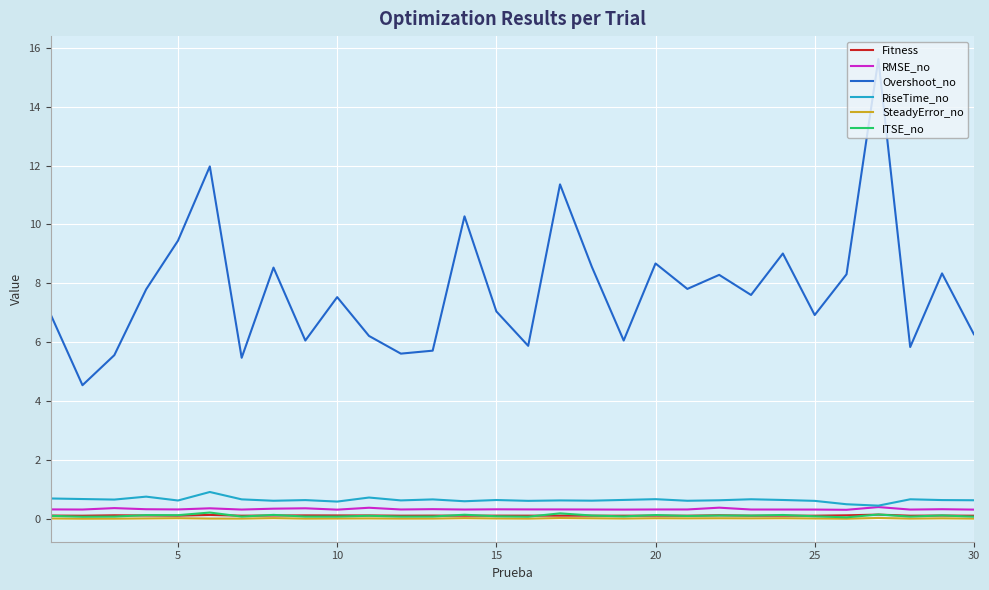

What are all the series names shown in the legend?

Fitness, RMSE_no, Overshoot_no, RiseTime_no, SteadyError_no, ITSE_no